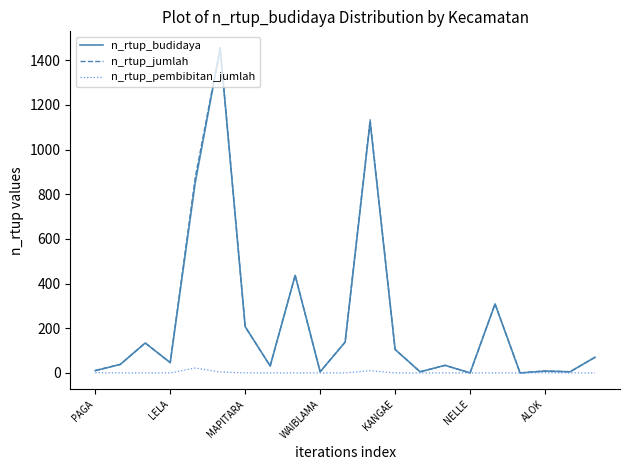

What is the greatest value displayed?

1457